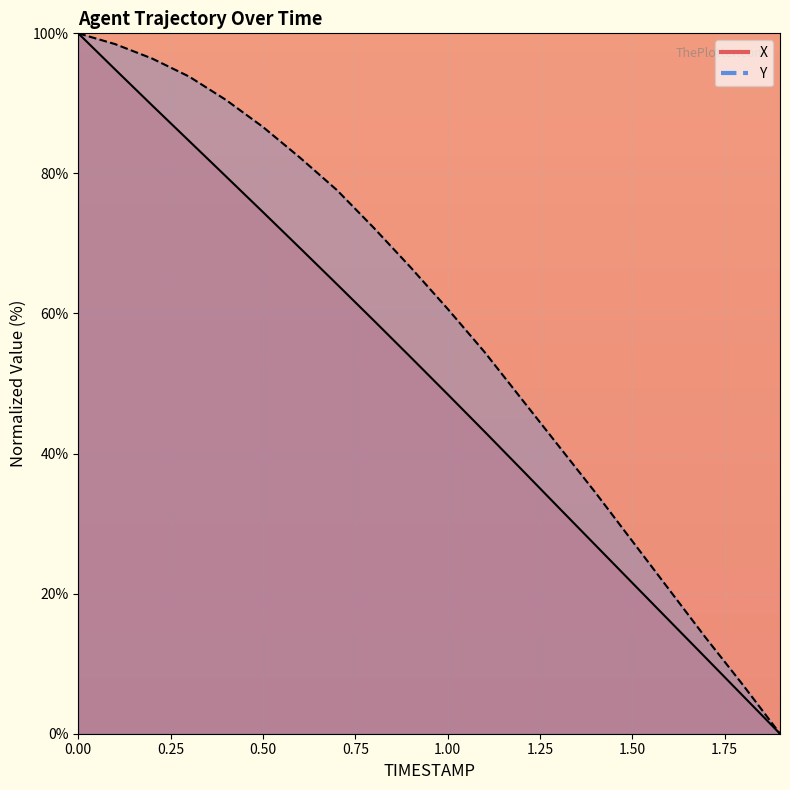

What is the total value across all series at 1.8?

12.3